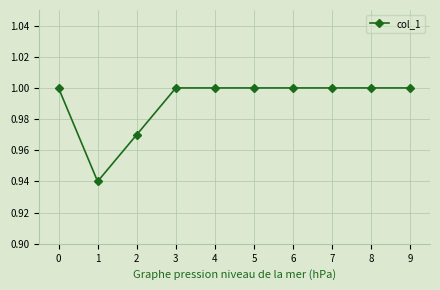

Which has a higher value, 2 or 9?

9